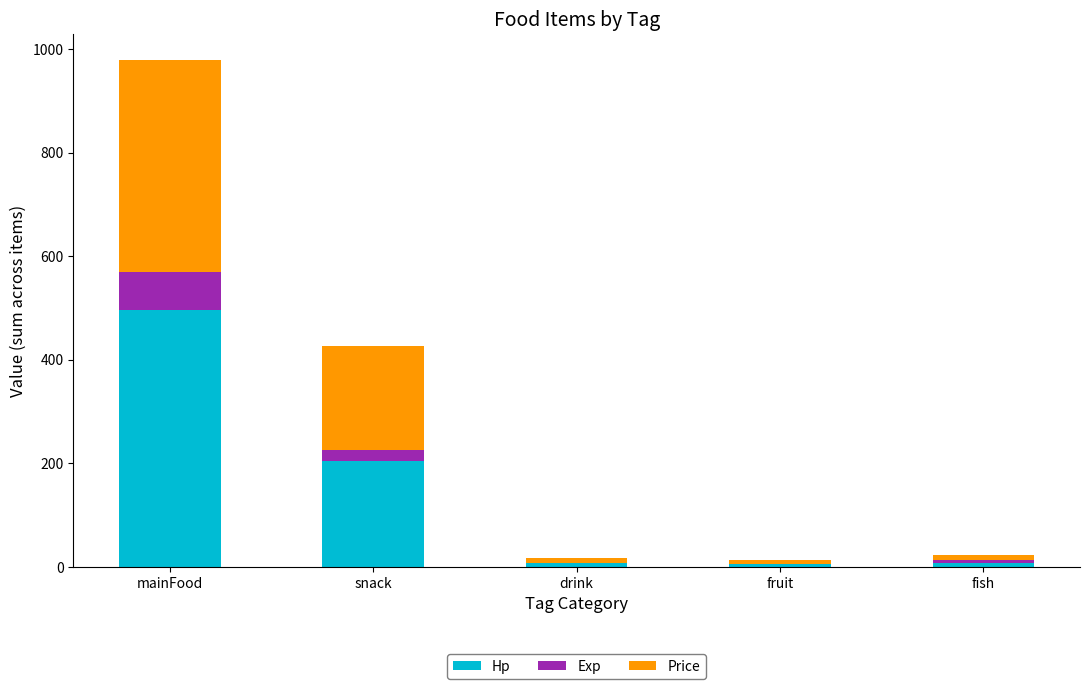

What is the highest value of the Hp series?

497